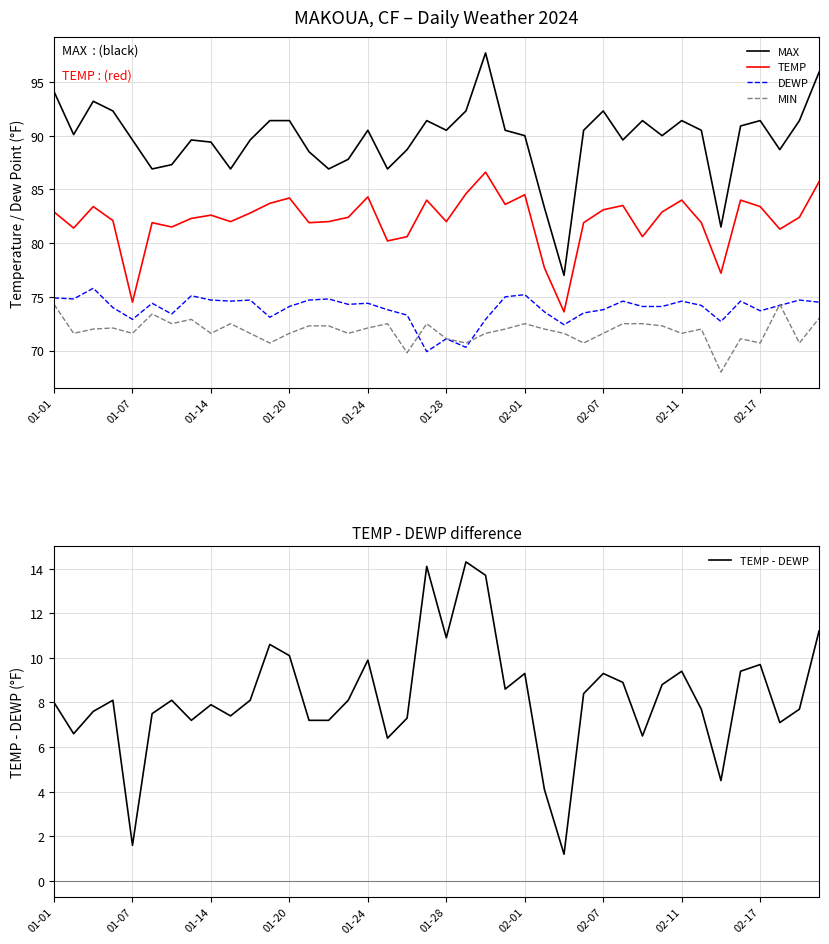

Rank the series at 15 from lowest to highest value.

TEMP - DEWP, MIN, DEWP, TEMP, MAX